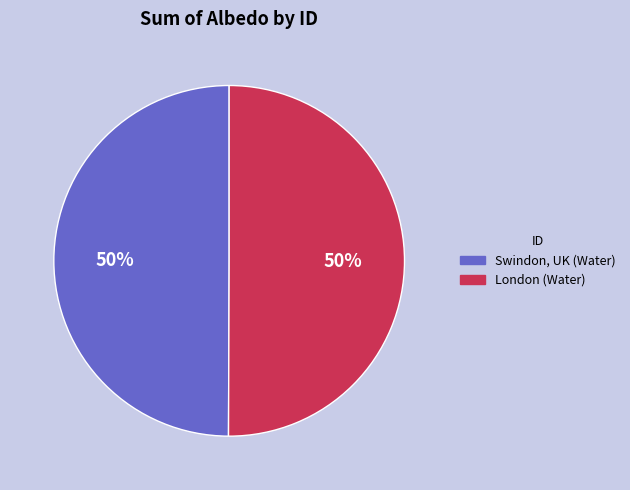

To the nearest percent, what is the average slice percentage?

50%